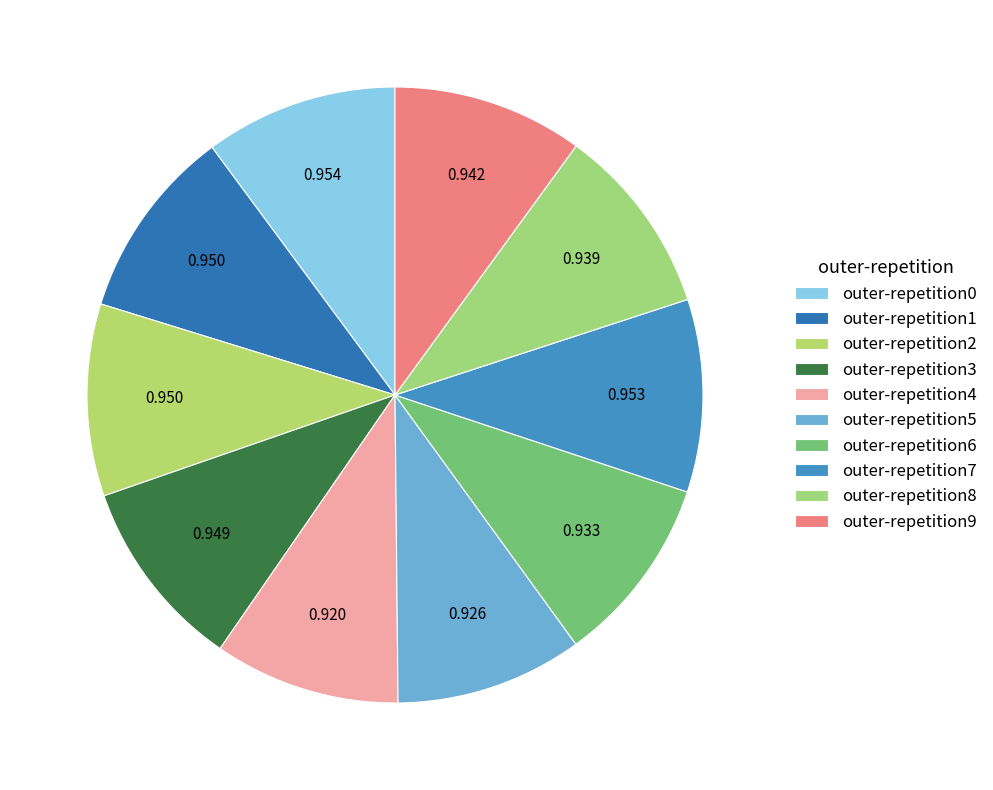

What is the total percentage of outer-repetition2 and outer-repetition5?

19.9%